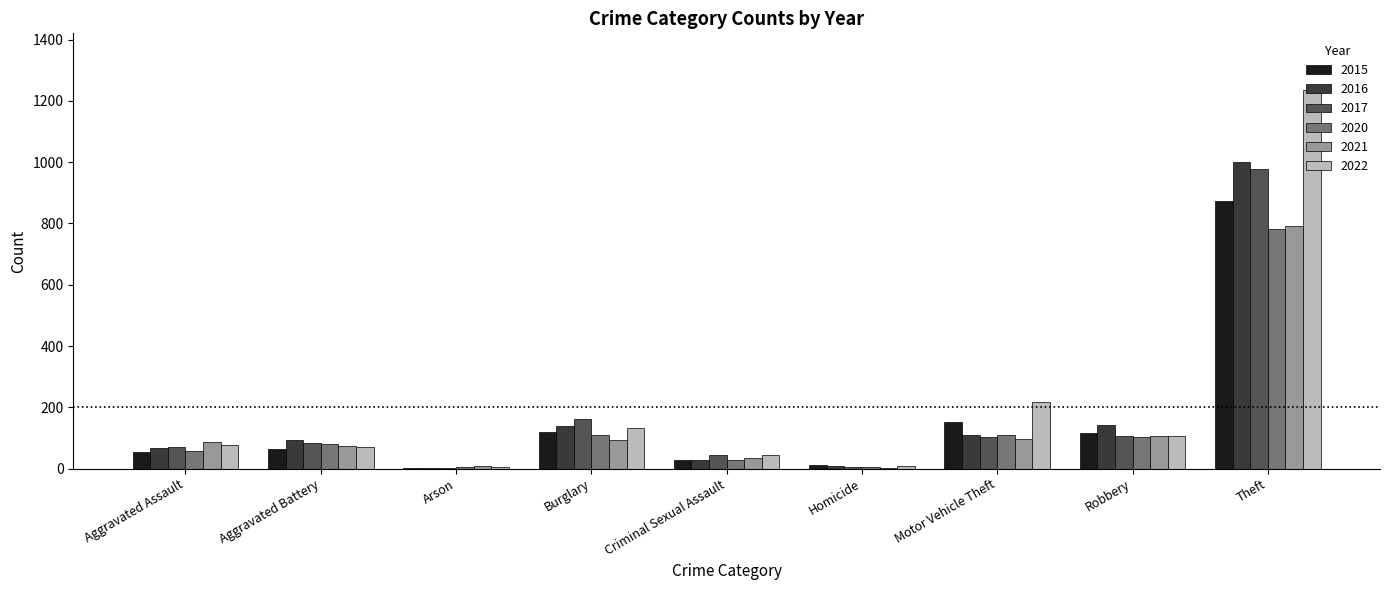

What value does the 2017 series have at Robbery, to the nearest 50?

100